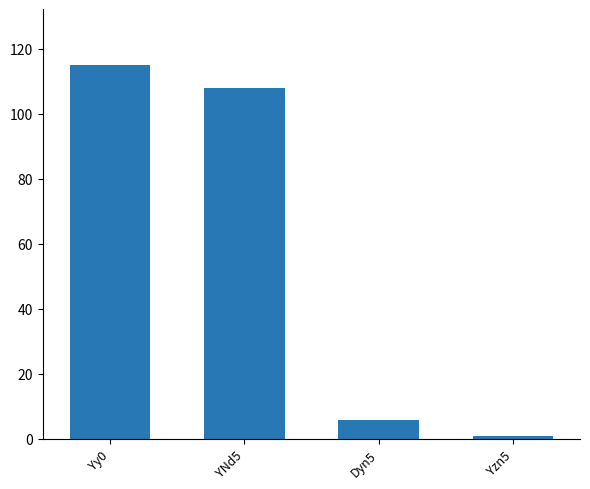

What position from the left is Yzn5?

4